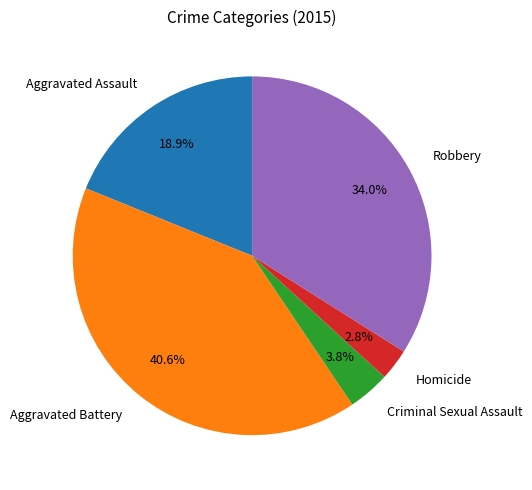

The Criminal Sexual Assault slice represents 4% of the pie. True or false?

True